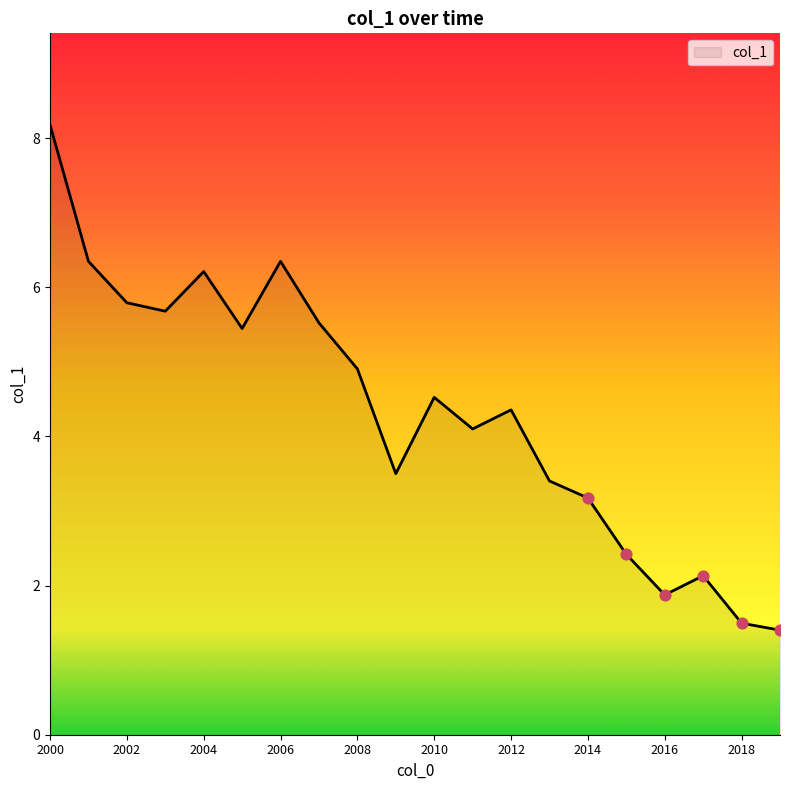

What is the minimum value shown in the chart?

1.4